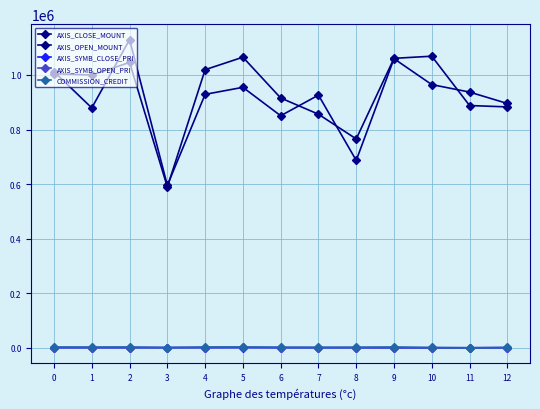

How many data points in COMMISSION_CREDIT are less than 2627?

6